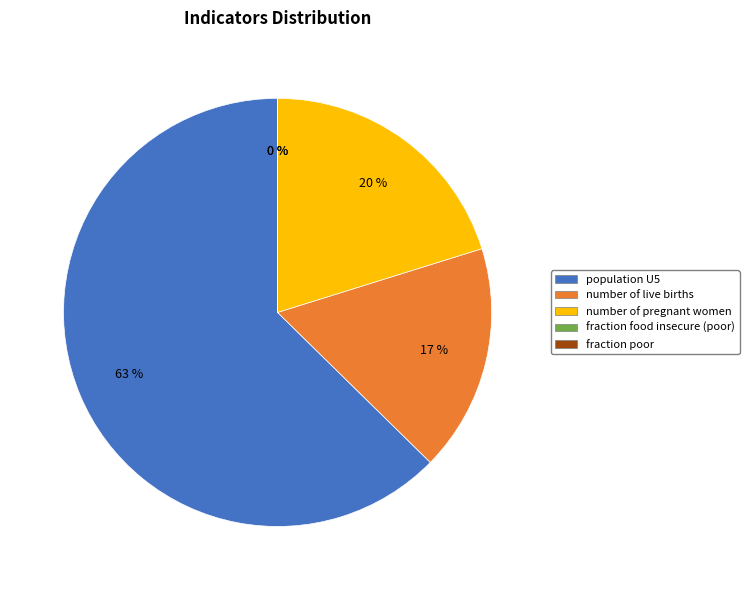

Combined, what portion of the pie is fraction food insecure (not poor) and number of live births?

17.2%